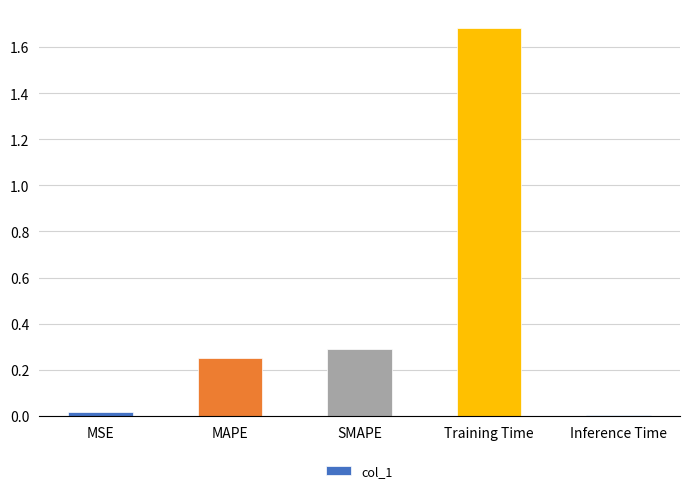

The chart shows a value of 0.0 at MSE. True or false?

True